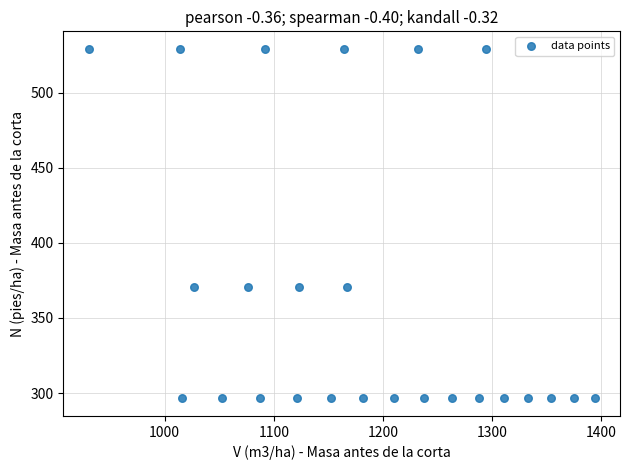

What is the range of X values (max minus min)?

463.6